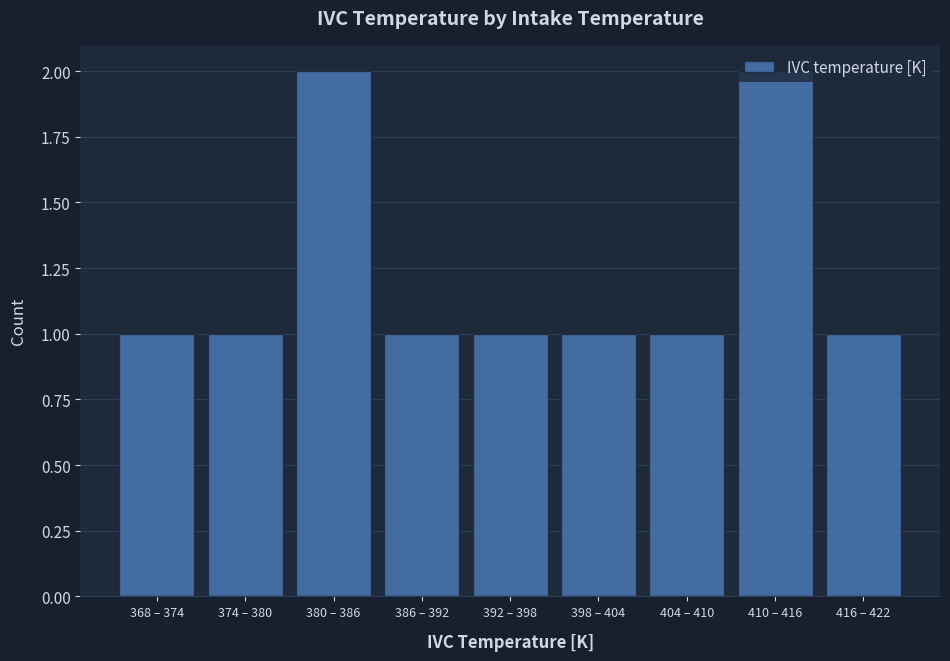

Approximately how many times larger is the value at 380 – 386 compared to 416 – 422?

2.0